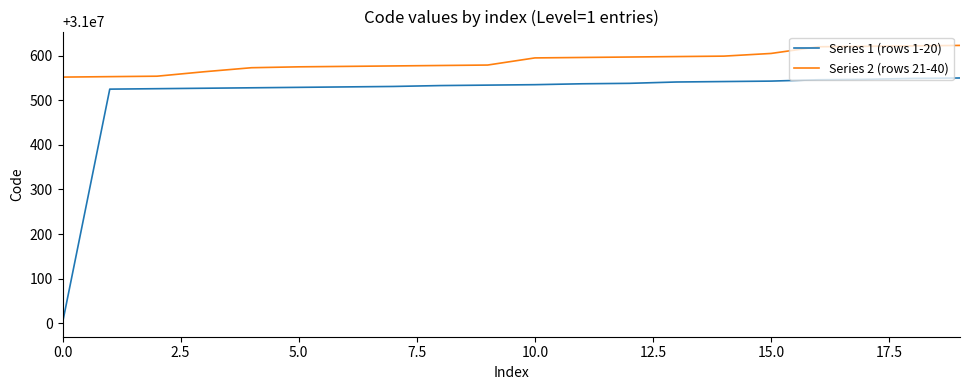

Which series has the largest total across all categories?

Series 2 (rows 21-40)